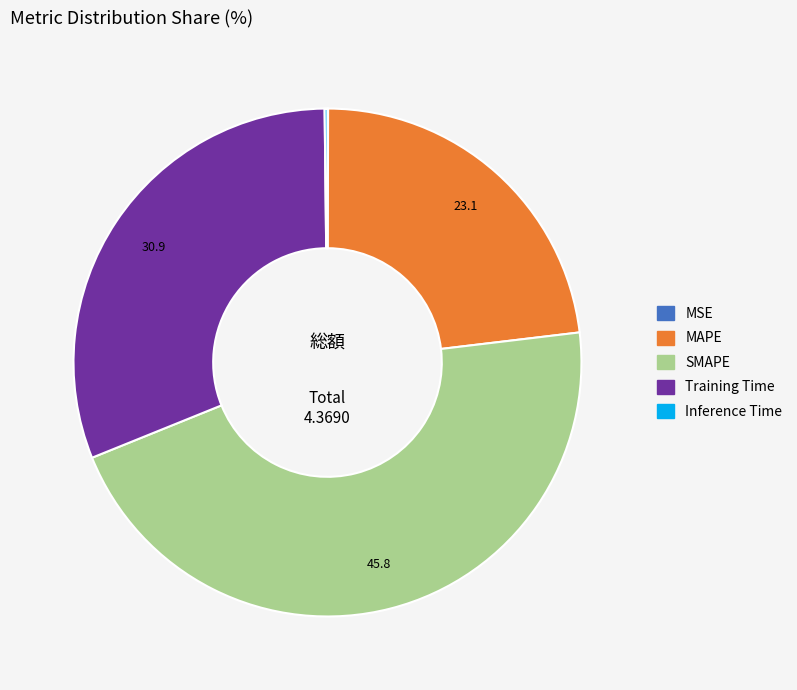

What is the largest slice in the pie chart?

SMAPE